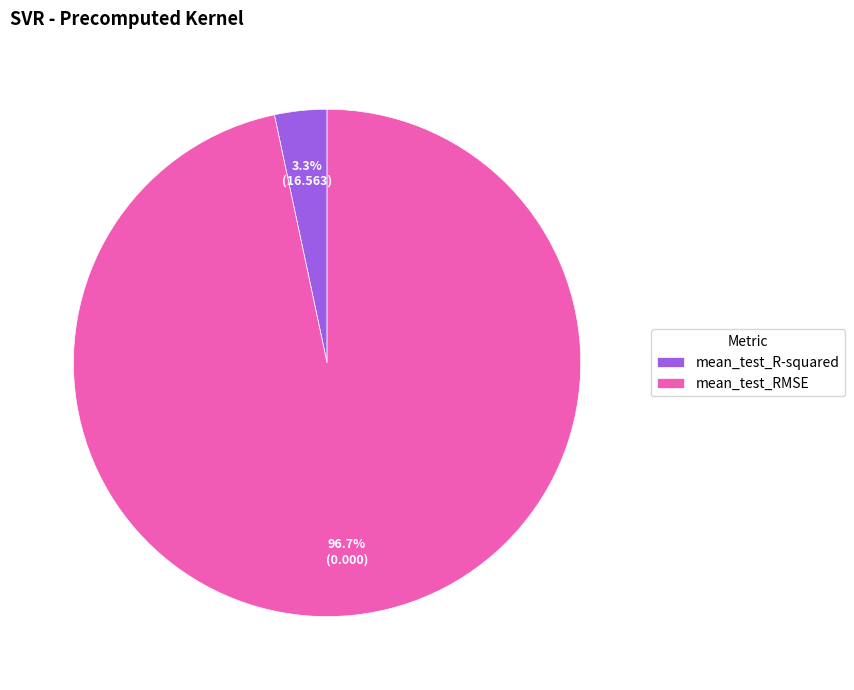

To the nearest percent, what is the difference between the largest and smallest slice percentages?

93%